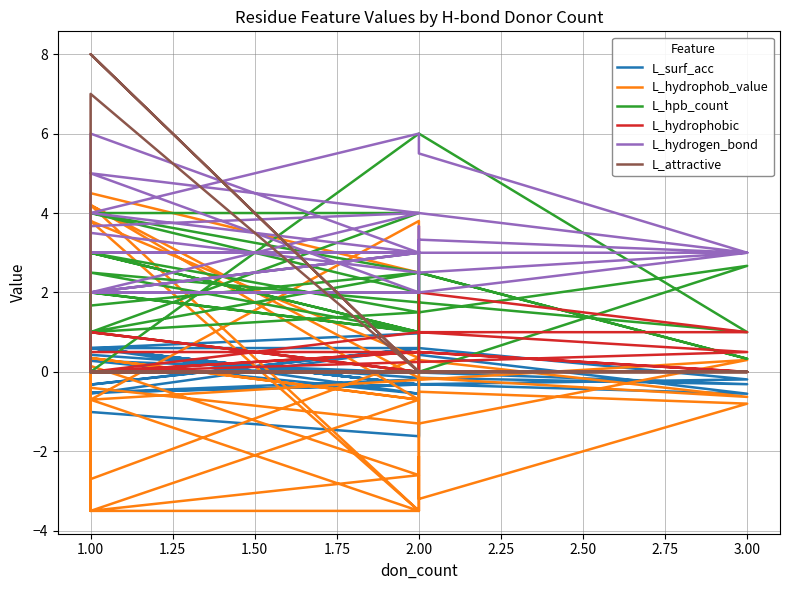

Rank the series at 1.00 from lowest to highest value.

L_hydrophob_value, L_surf_acc, L_hydrophobic, L_attractive, L_hpb_count, L_hydrogen_bond